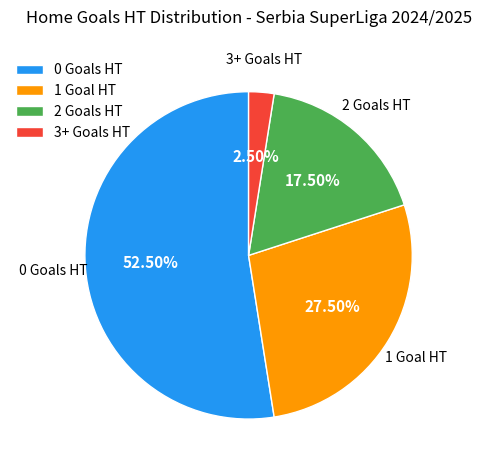

Which slice is the smallest?

3+ Goals HT